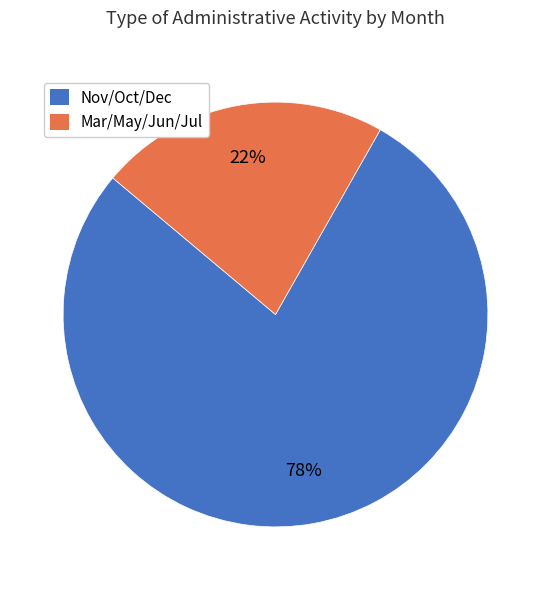

To the nearest percent, what is the difference between the largest and smallest slice percentages?

56%